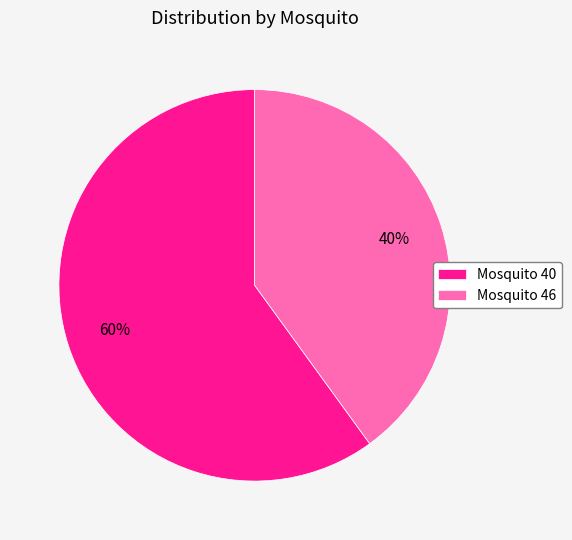

Do Mosquito 40 and Mosquito 46 together represent more than half of the pie?

Yes